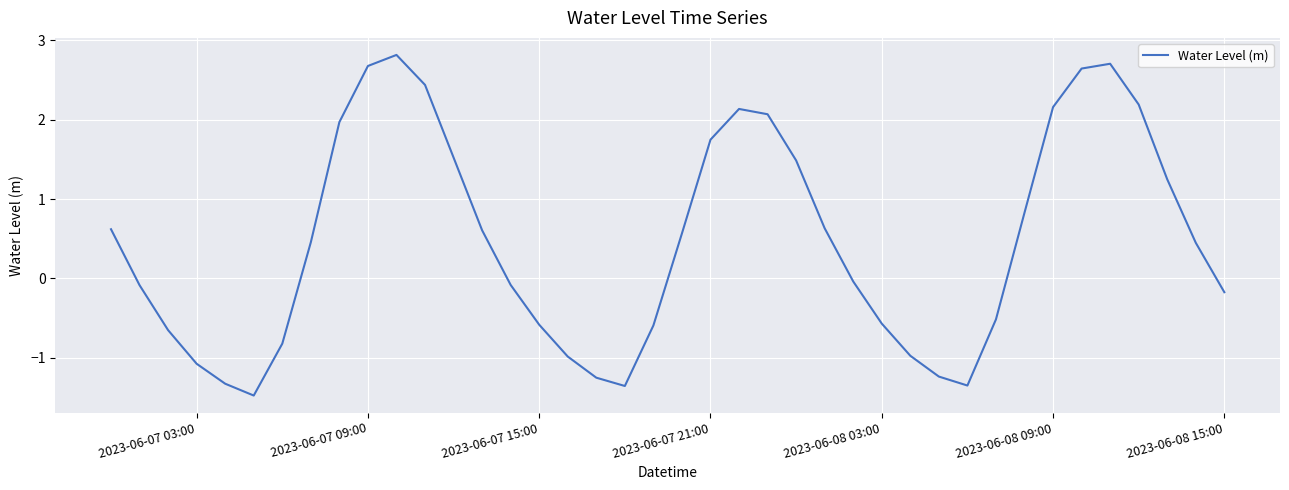

What is the greatest value displayed?

2.8